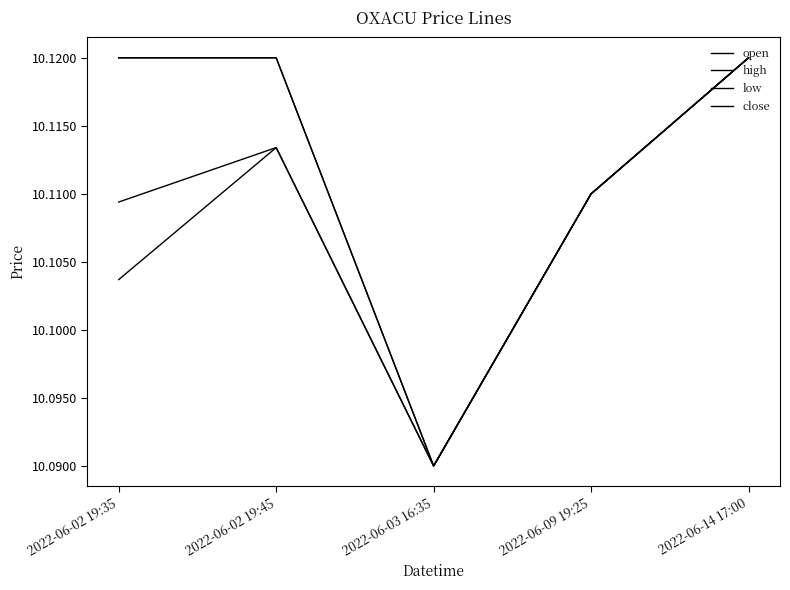

At which category is the sum across all series the highest?

2022-06-14 17:00